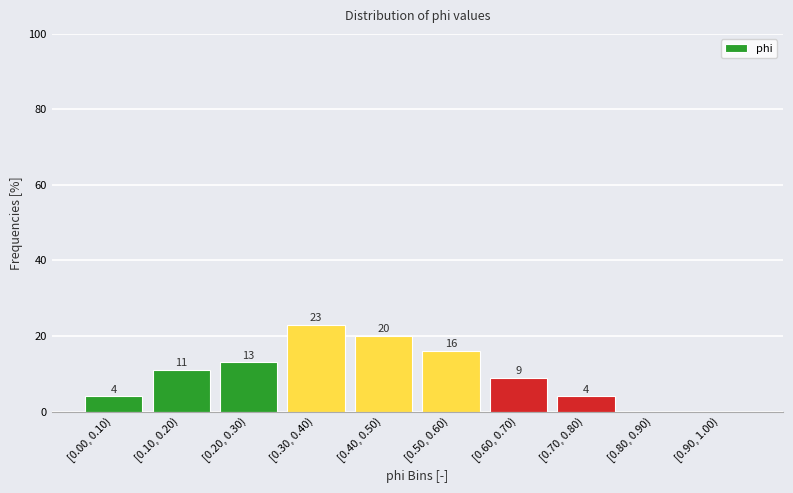

Reading right to left, transcribe all the data shown in this chart.

[0.90, 1.00)=0	[0.80, 0.90)=0	[0.70, 0.80)=4	[0.60, 0.70)=9	[0.50, 0.60)=16	[0.40, 0.50)=20	[0.30, 0.40)=23	[0.20, 0.30)=13	[0.10, 0.20)=11	[0.00, 0.10)=4